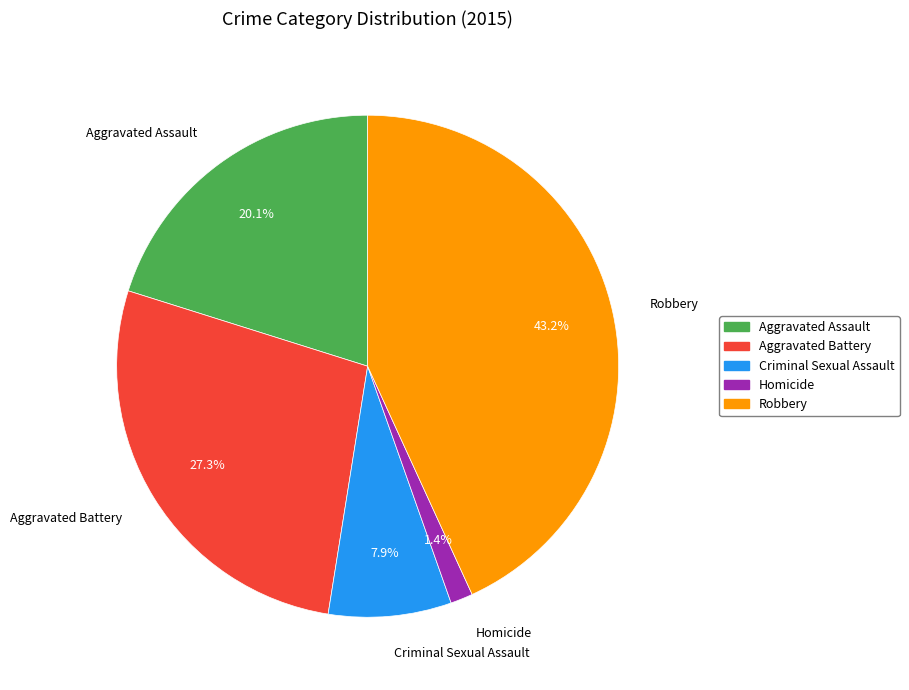

What portion of the pie excludes Aggravated Battery?

72.7%